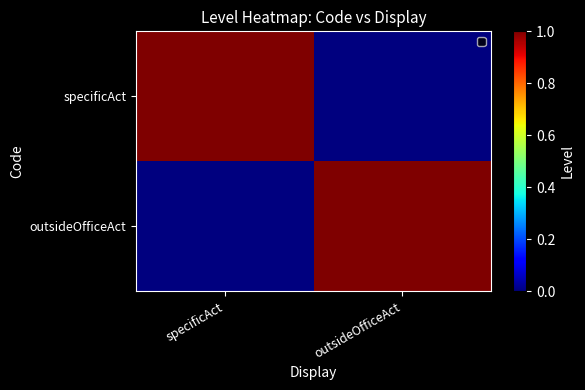

Reading left to right, list all the values displayed in this chart.

specificAct: specificAct=1	outsideOfficeAct=0
outsideOfficeAct: specificAct=0	outsideOfficeAct=1